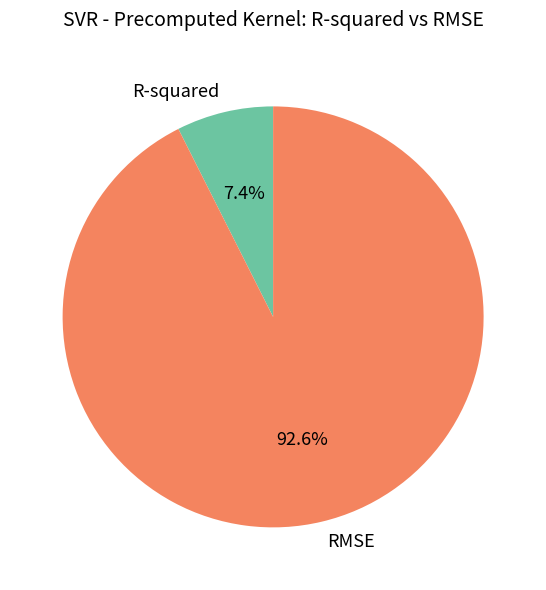

What is the smallest slice in the pie chart?

R-squared